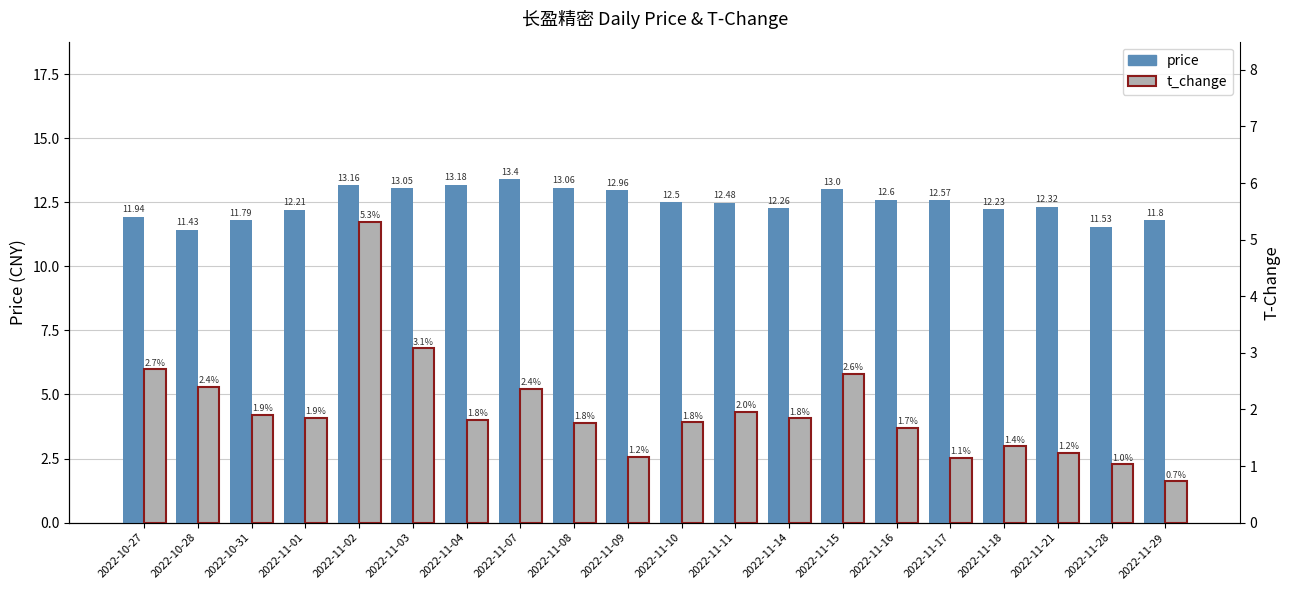

Reading left to right, list all the values displayed in this chart.

price: 2022-10-27=11.9	2022-10-28=11.4	2022-10-31=11.8	2022-11-01=12.2	2022-11-02=13.2	2022-11-03=13.1	2022-11-04=13.2	2022-11-07=13.4	2022-11-08=13.1	2022-11-09=13.0	2022-11-10=12.5	2022-11-11=12.5	2022-11-14=12.3	2022-11-15=13.0	2022-11-16=12.6	2022-11-17=12.6	2022-11-18=12.2	2022-11-21=12.3	2022-11-28=11.5	2022-11-29=11.8
t_change: 2022-10-27=2.7	2022-10-28=2.4	2022-10-31=1.9	2022-11-01=1.9	2022-11-02=5.3	2022-11-03=3.1	2022-11-04=1.8	2022-11-07=2.4	2022-11-08=1.8	2022-11-09=1.2	2022-11-10=1.8	2022-11-11=2.0	2022-11-14=1.8	2022-11-15=2.6	2022-11-16=1.7	2022-11-17=1.1	2022-11-18=1.4	2022-11-21=1.2	2022-11-28=1.0	2022-11-29=0.7